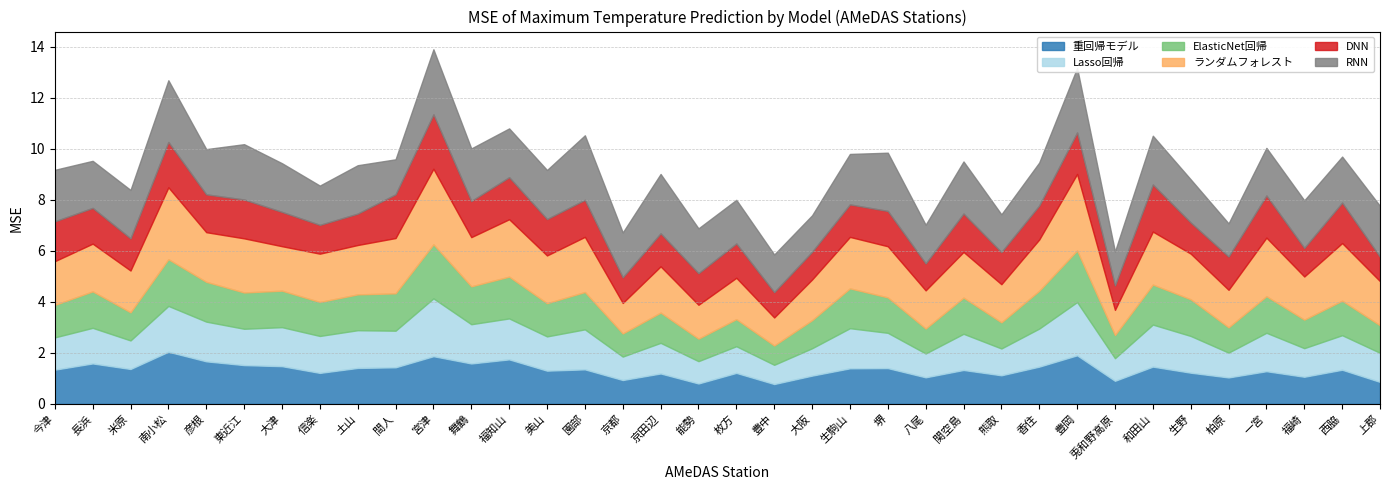

What is the label of the 34th point from the left?

福崎